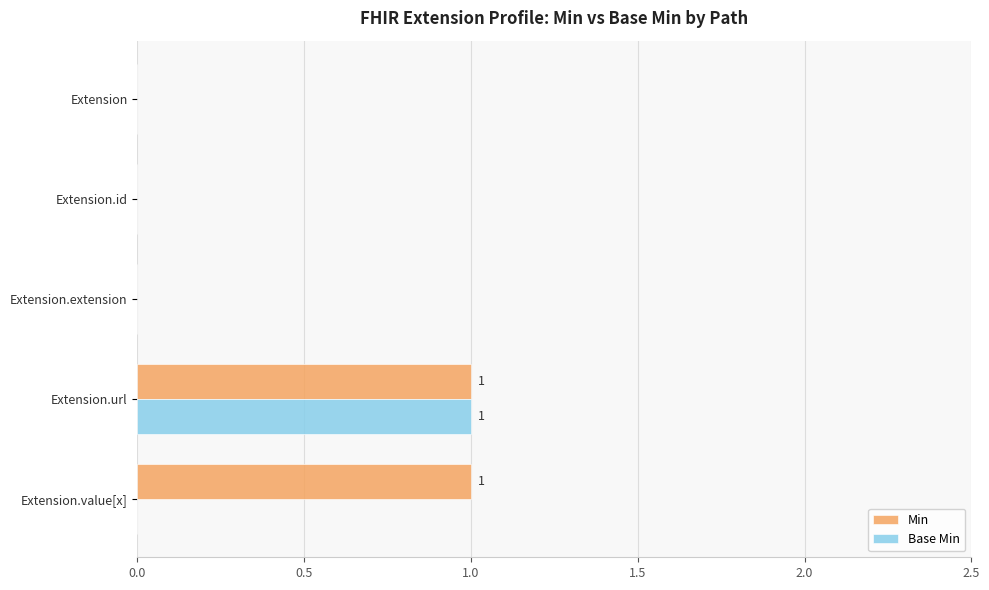

Between Extension.id and Extension.value[x], which series saw the biggest shift?

Min